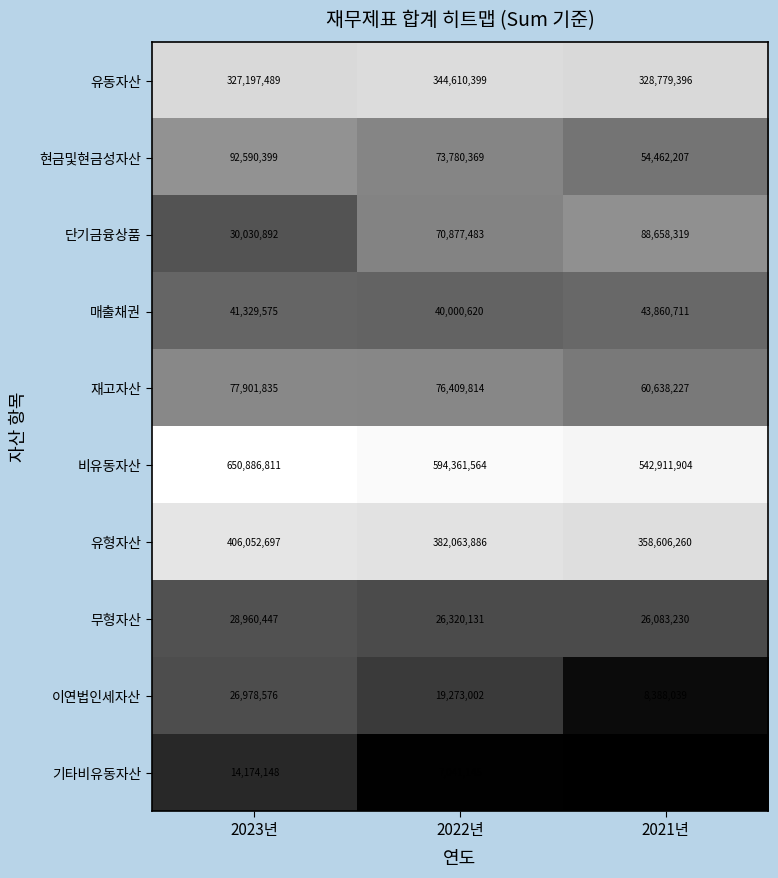

Is the value of 재고자산 at 2023년 greater than the value of 유동자산 at 2023년?

No